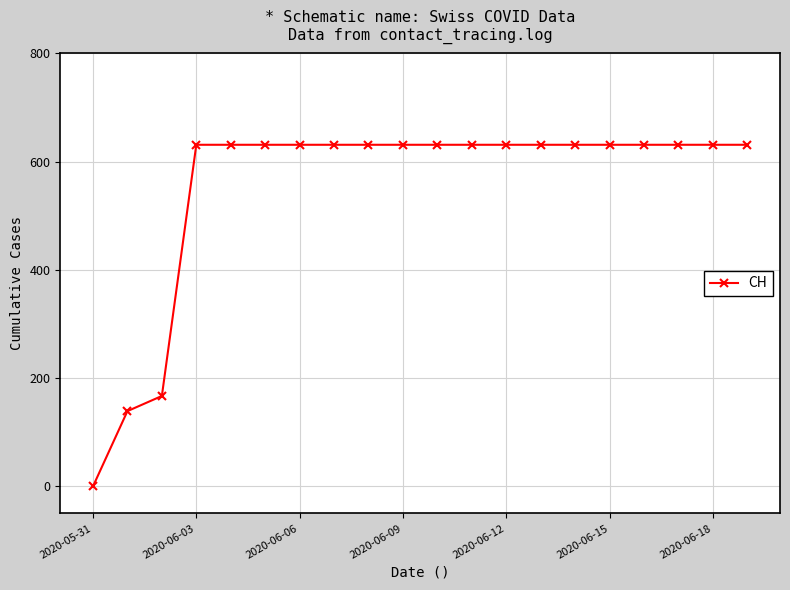

What is the greatest value displayed?

631